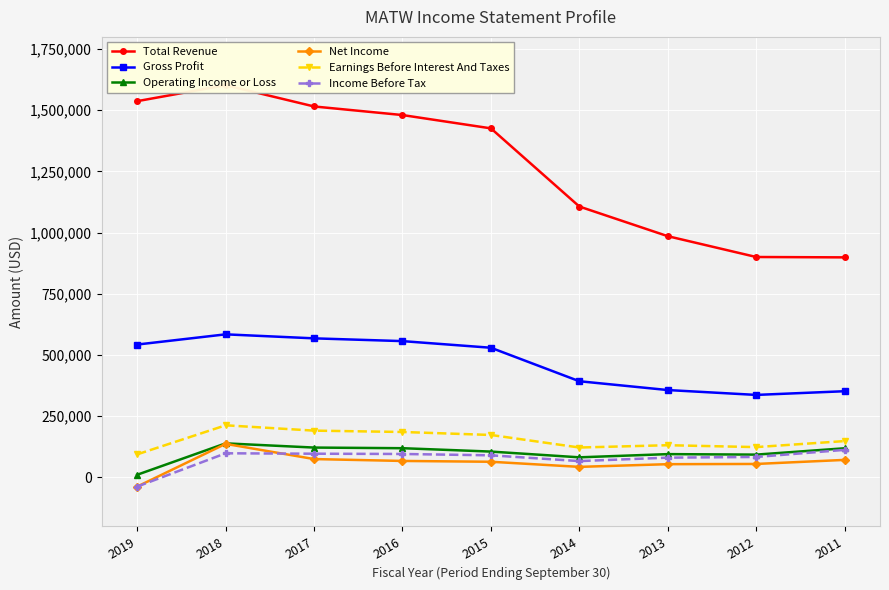

At which label does Net Income first exceed 63400?

2018